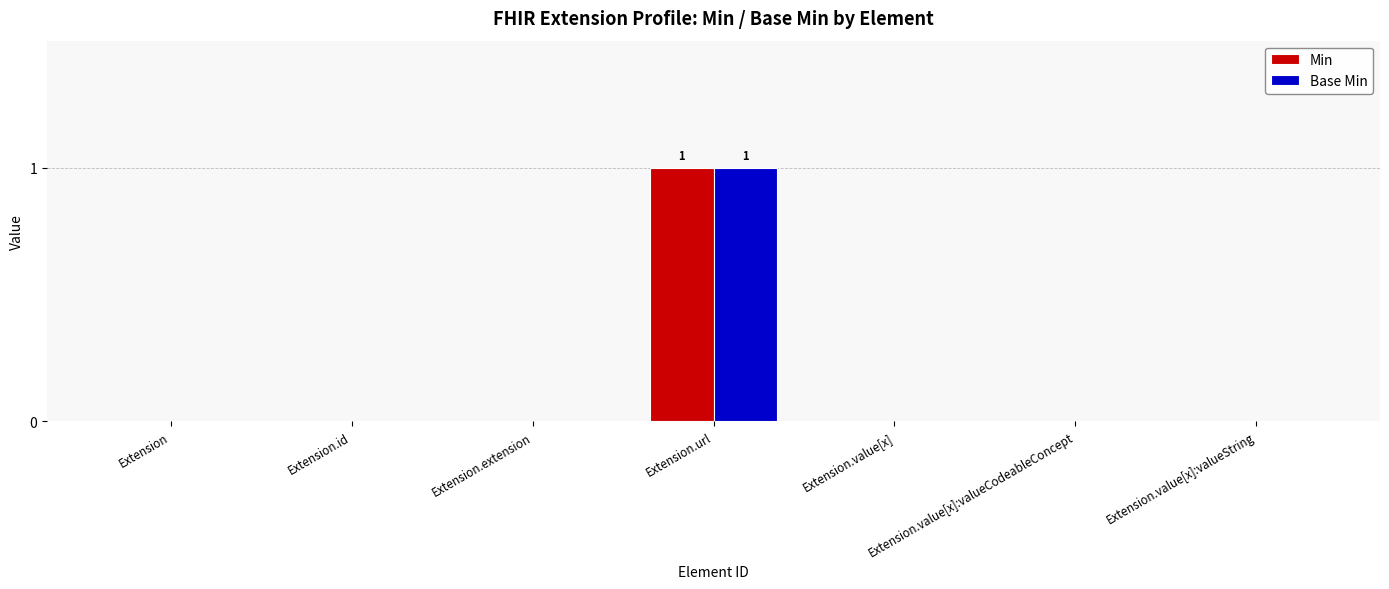

How many distinct data groups are displayed?

2